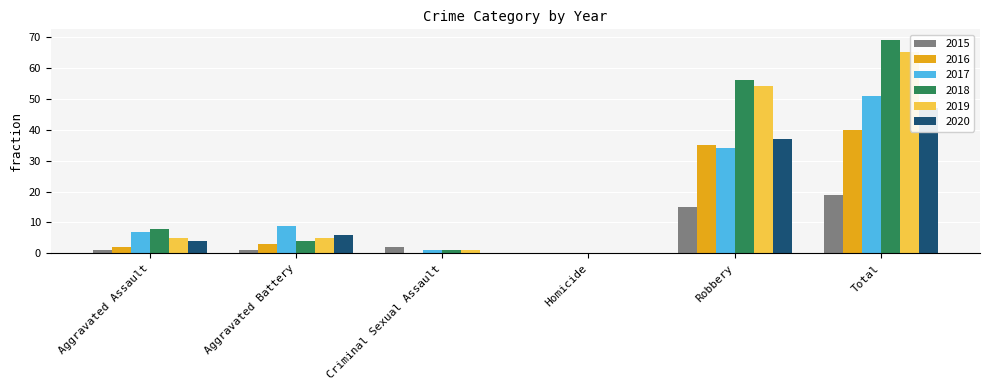

How many groups of bars are there?

6